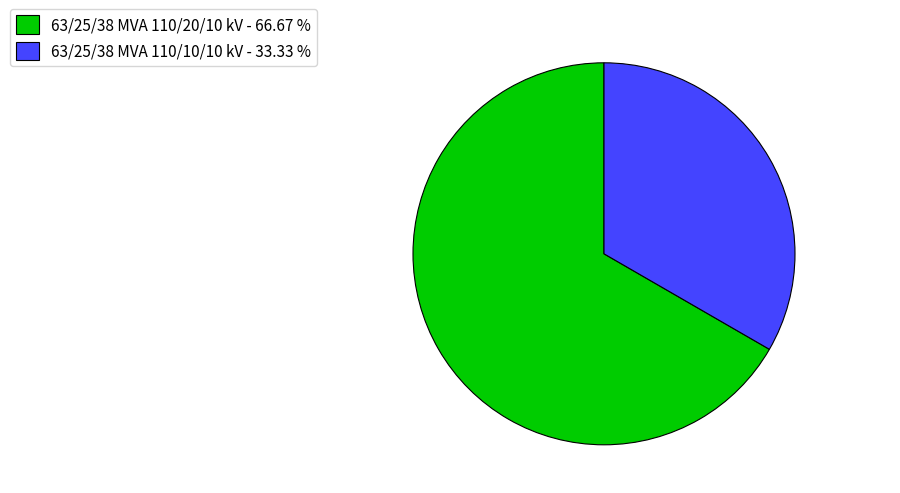

Does 63/25/38 MVA 110/20/10 kV represent more than half of the total?

Yes